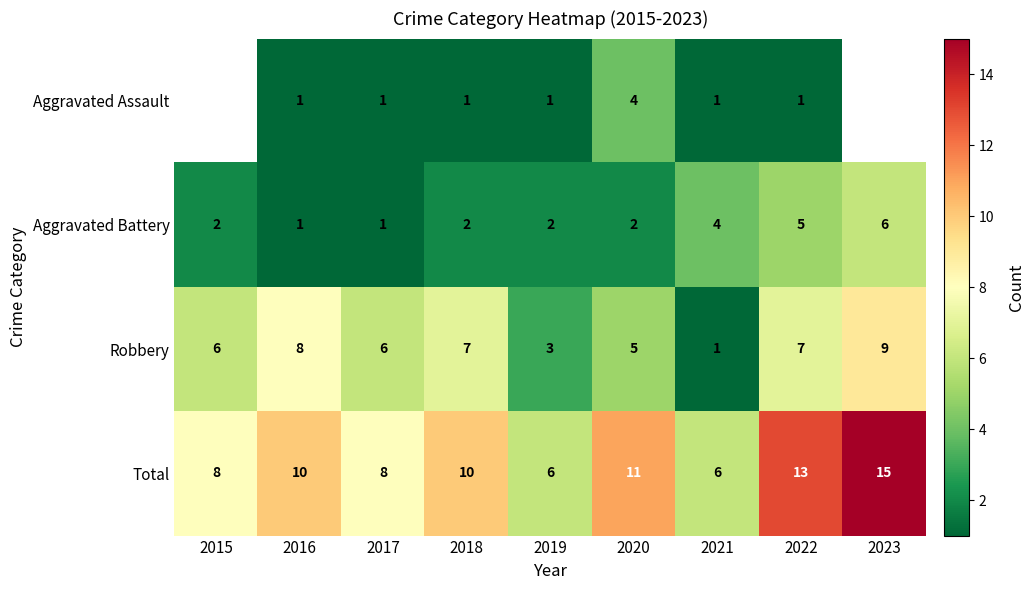

Which has a higher value, 2021 or 2018?

2021